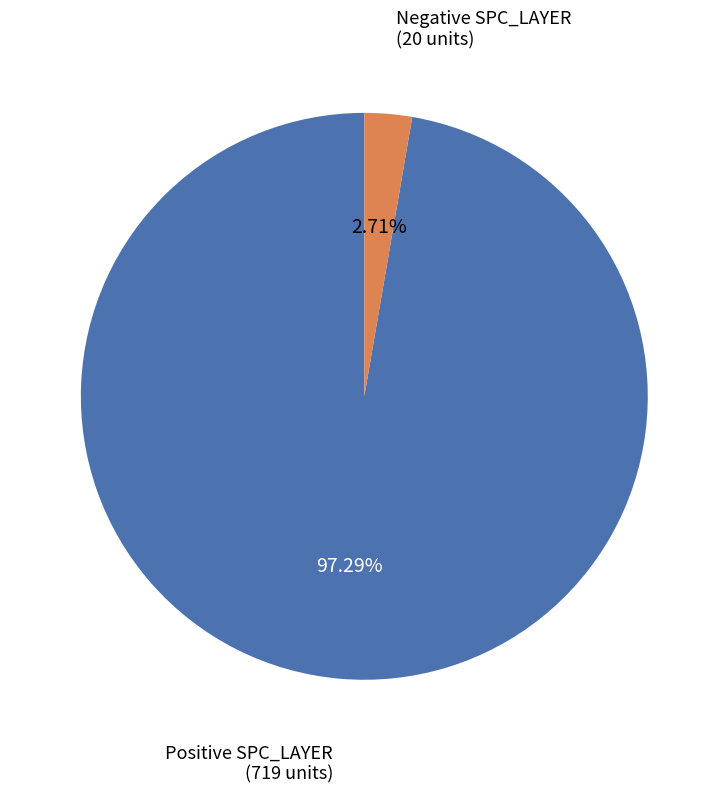

Is there any slice that represents more than half of the pie?

Yes